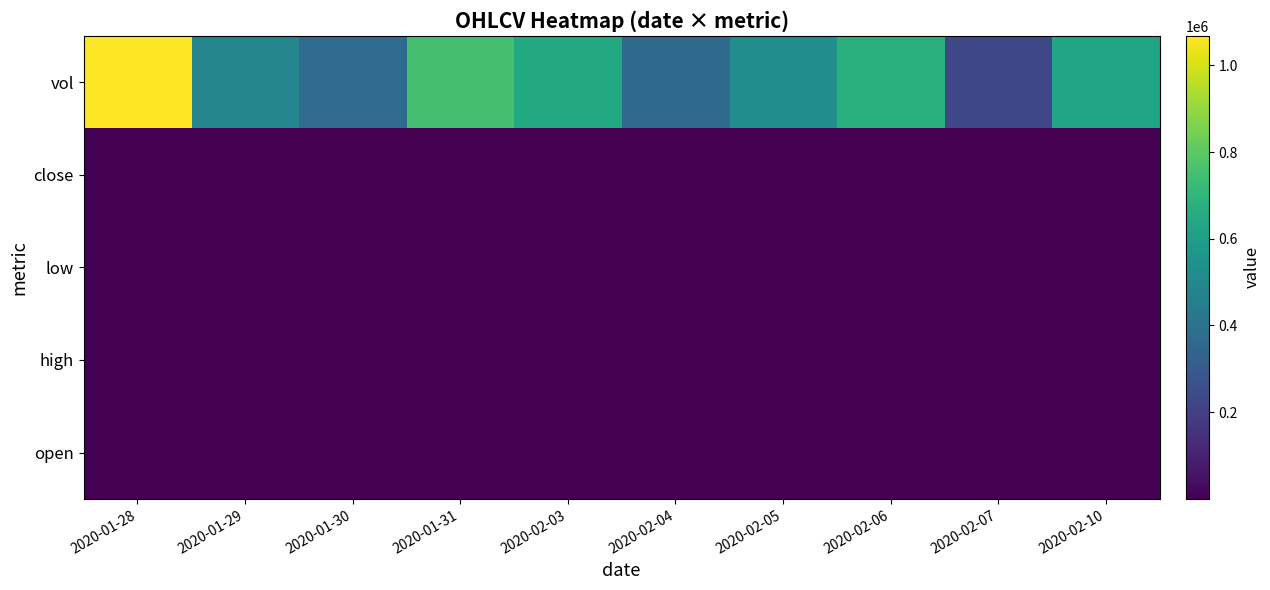

Reading left to right, extract all data points from this chart.

open: 2020-01-28=0.4	2020-01-29=0.4	2020-01-30=0.4	2020-01-31=0.4	2020-02-03=0.3	2020-02-04=0.4	2020-02-05=0.3	2020-02-06=0.3	2020-02-07=0.3	2020-02-10=0.3
high: 2020-01-28=0.4	2020-01-29=0.4	2020-01-30=0.4	2020-01-31=0.4	2020-02-03=0.4	2020-02-04=0.4	2020-02-05=0.4	2020-02-06=0.4	2020-02-07=0.3	2020-02-10=0.3
low: 2020-01-28=0.4	2020-01-29=0.4	2020-01-30=0.4	2020-01-31=0.4	2020-02-03=0.3	2020-02-04=0.3	2020-02-05=0.3	2020-02-06=0.3	2020-02-07=0.3	2020-02-10=0.3
close: 2020-01-28=0.4	2020-01-29=0.4	2020-01-30=0.4	2020-01-31=0.4	2020-02-03=0.4	2020-02-04=0.3	2020-02-05=0.3	2020-02-06=0.3	2020-02-07=0.3	2020-02-10=0.3
vol: 2020-01-28=1068300.0	2020-01-29=485000.0	2020-01-30=373800.0	2020-01-31=751800.0	2020-02-03=649900.0	2020-02-04=369200.0	2020-02-05=522800.0	2020-02-06=679100.0	2020-02-07=230300.0	2020-02-10=628800.0